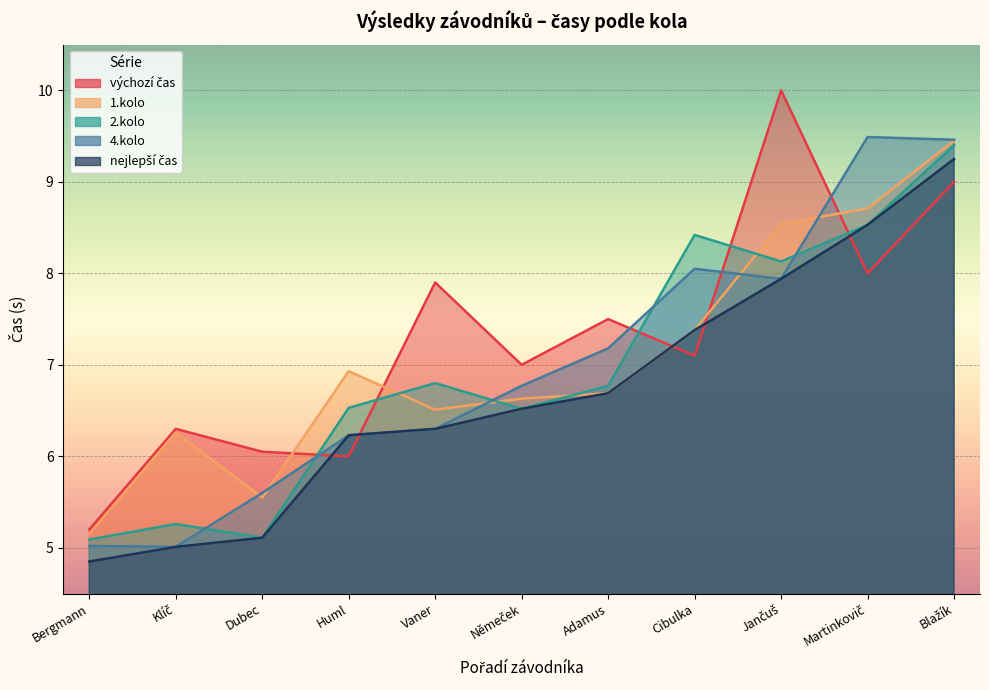

True or false: nejlepší čas and 1.kolo intersect in this chart.

False